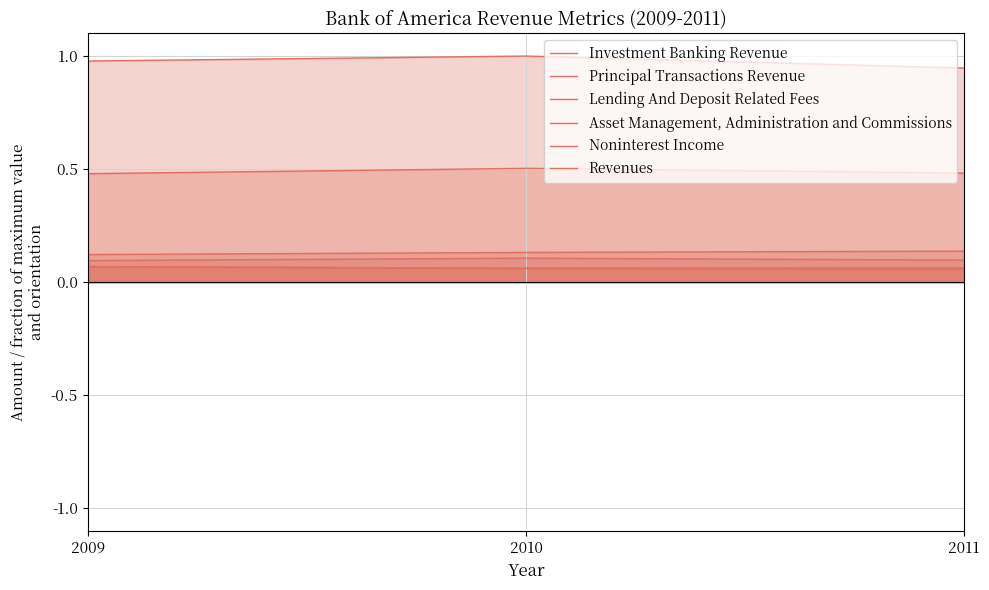

List the series in order of their peak value, lowest first.

Lending And Deposit Related Fees, Investment Banking Revenue, Principal Transactions Revenue, Asset Management, Administration and Commissions, Noninterest Income, Revenues